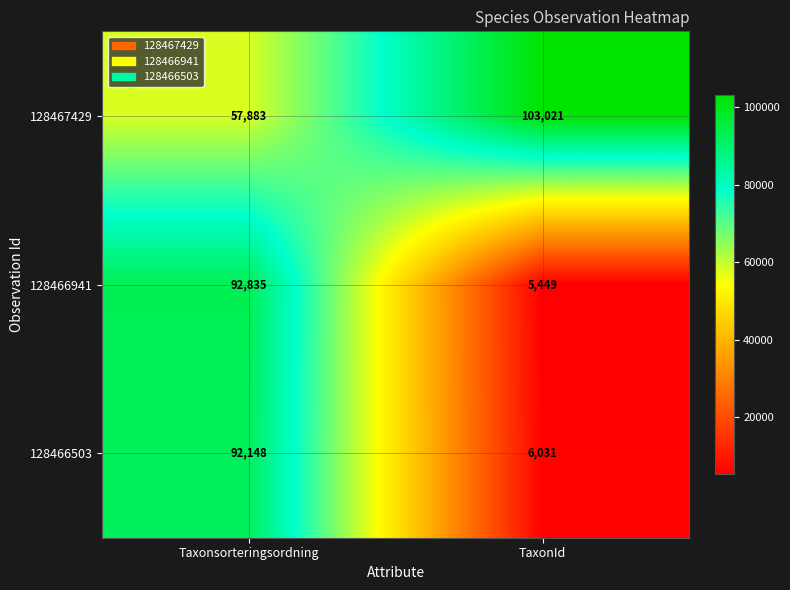

What is the smallest value displayed?

5449